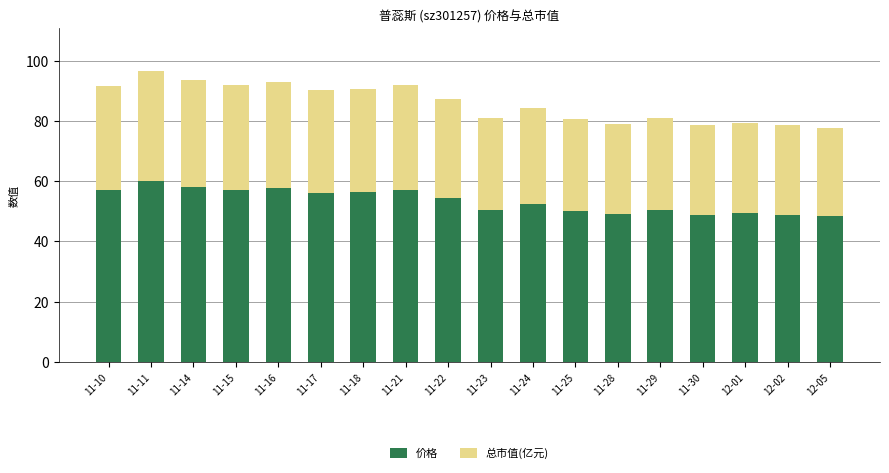

At which category is the sum across all series the highest?

11-11